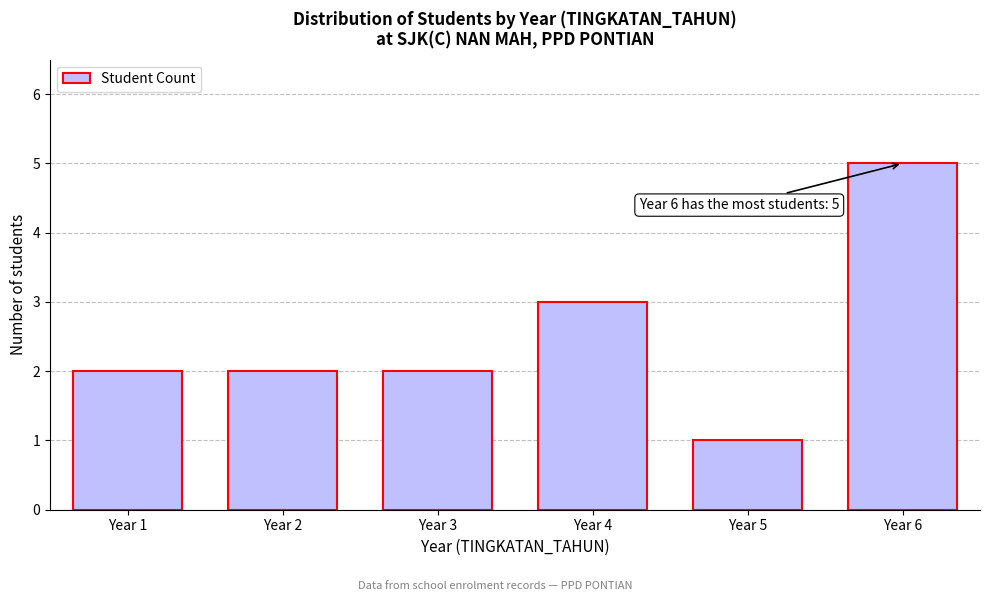

Reading left to right, transcribe all the data shown in this chart.

2	2	2	3	1	5